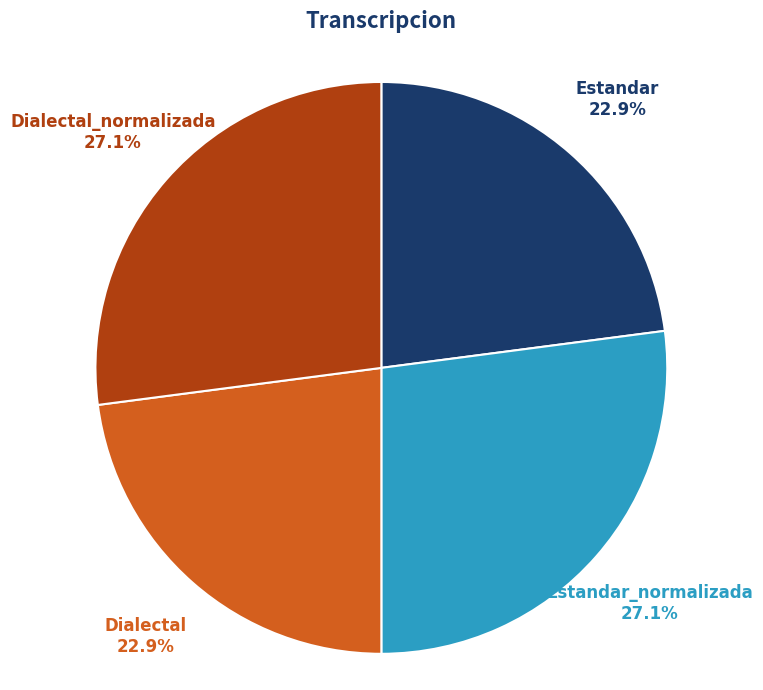

What is the total percentage of Estandar_normalizada and Dialectal?

50.0%